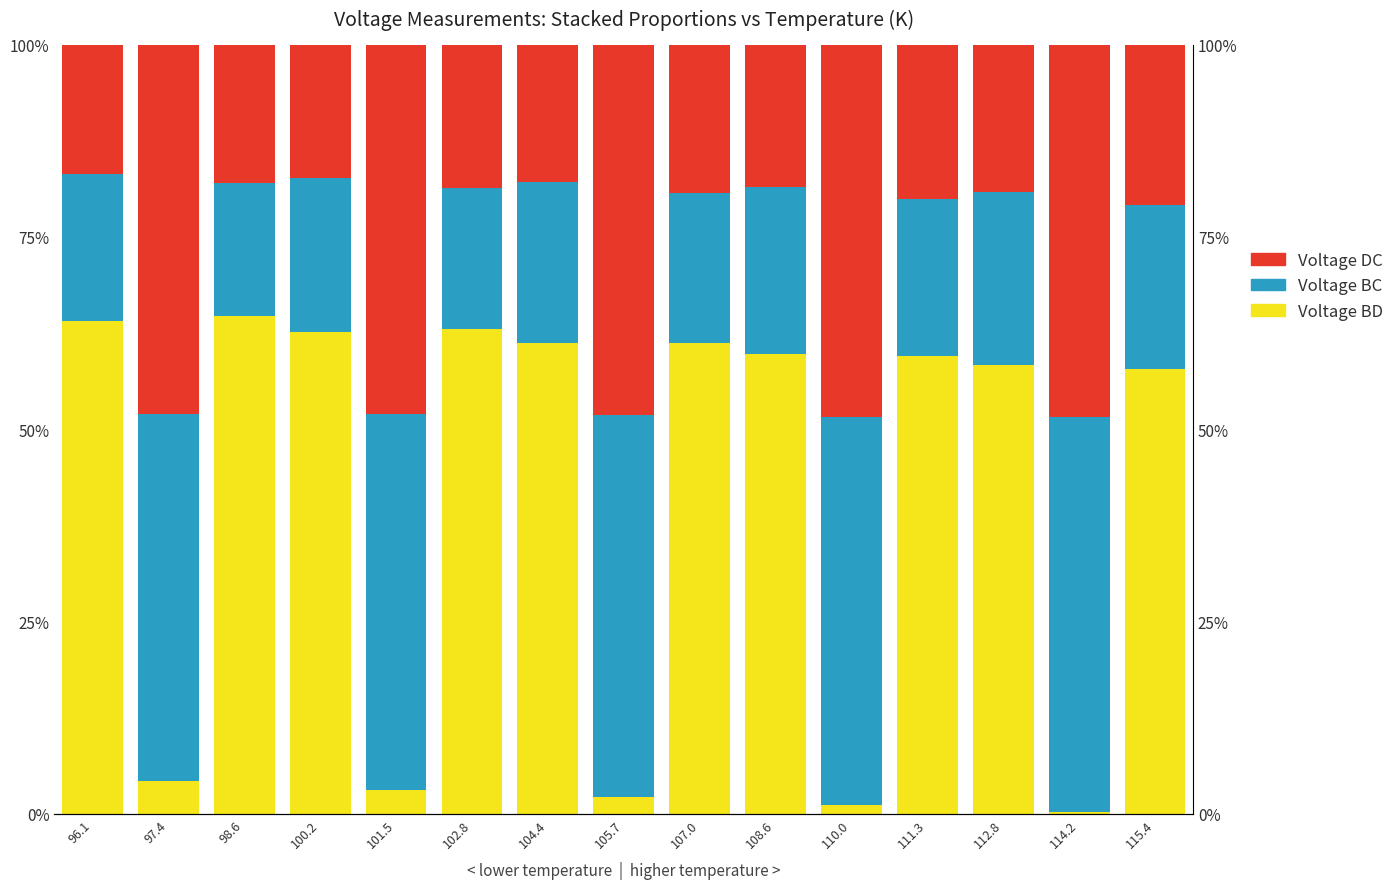

Does the chart contain any negative values?

No